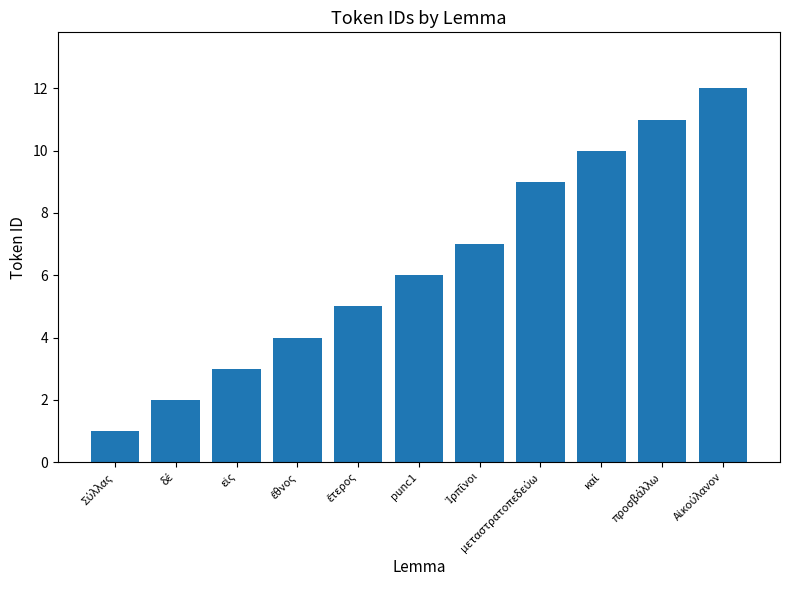

What is the smallest value displayed?

1